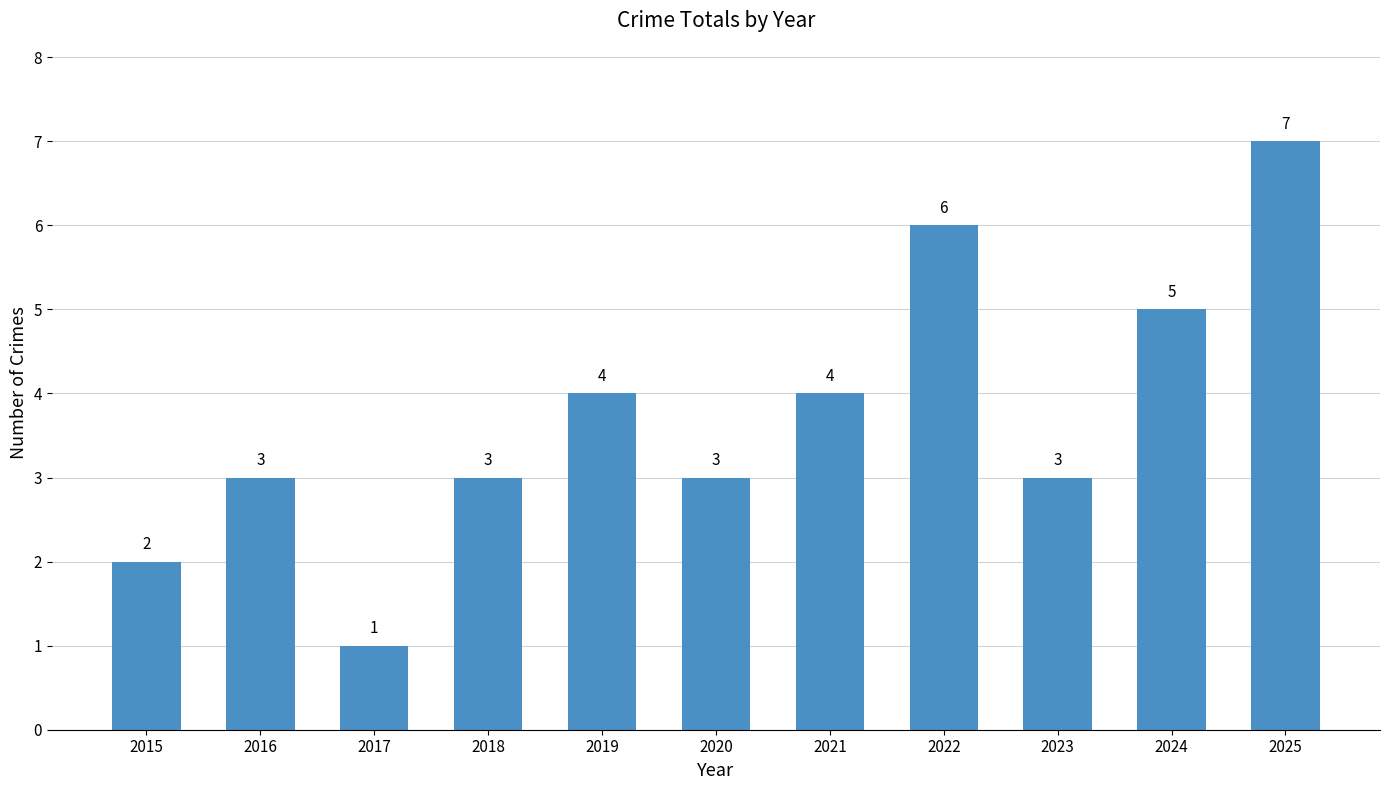

How many distinct data groups are displayed?

1